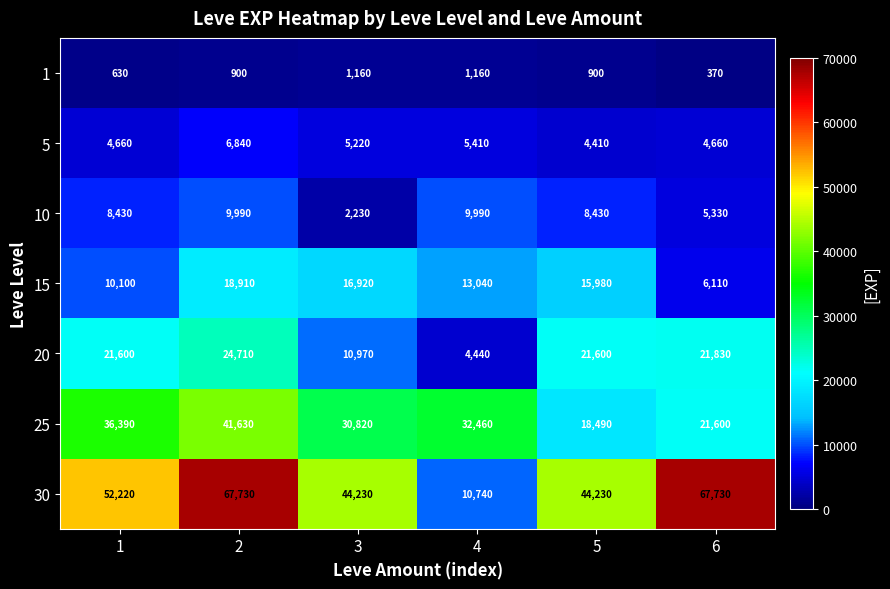

Which series has the largest range (max minus min)?

30